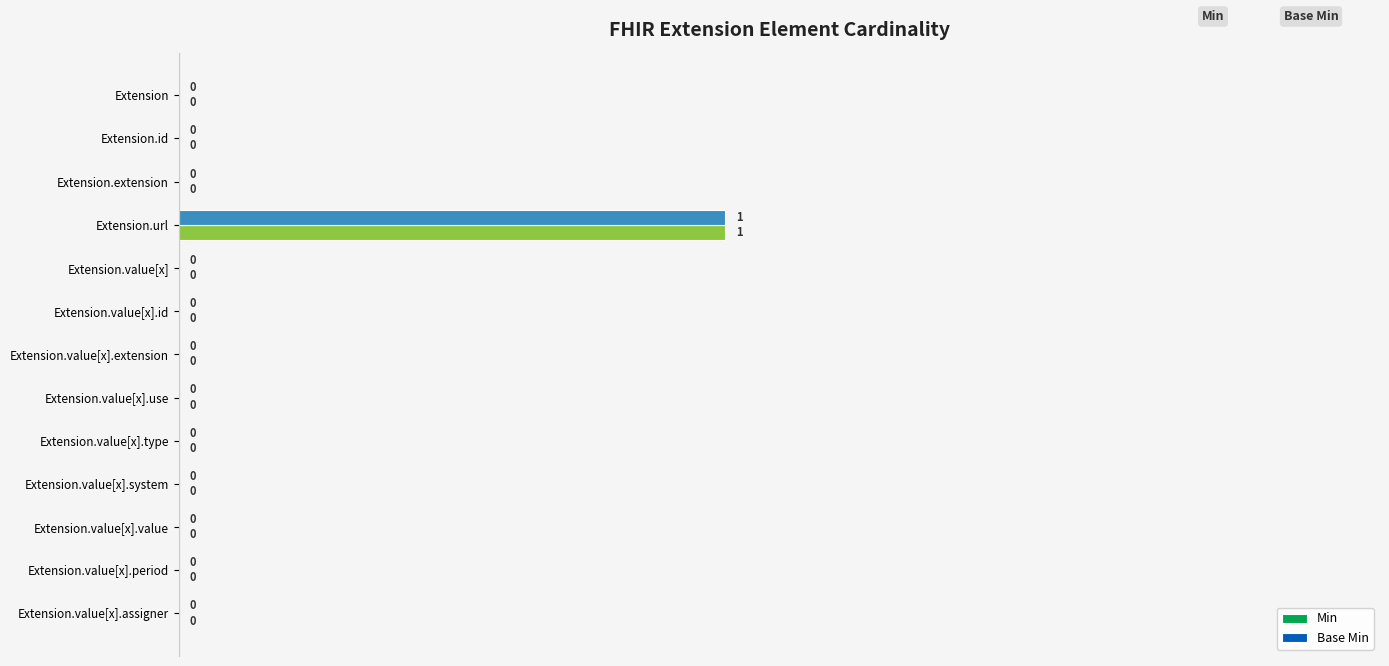

True or false: Base Min has a value of 0 at Extension.value[x].system.

True